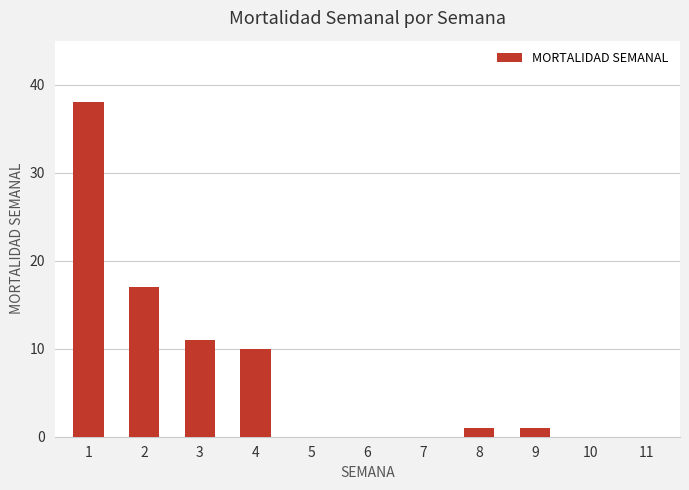

Reading right to left, list all the values displayed in this chart.

0	0	1	1	0	0	0	10	11	17	38